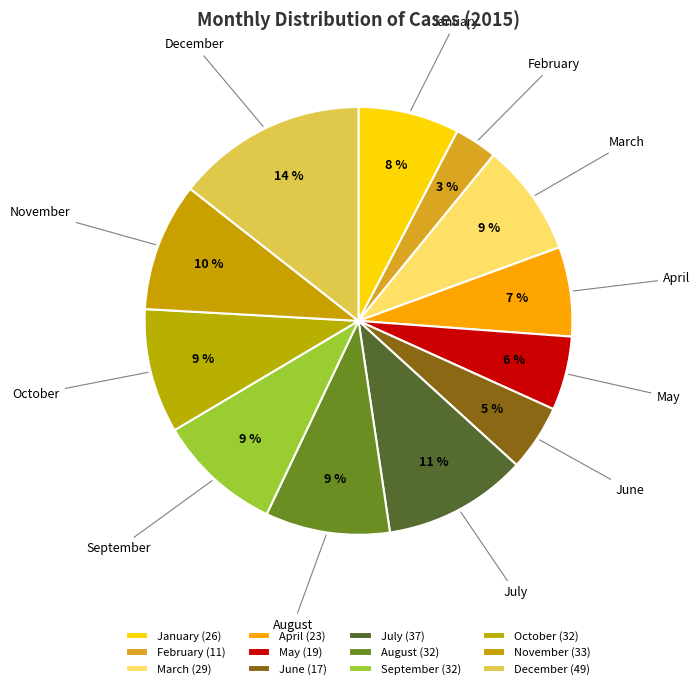

What is the ratio of the value at August to the value at December?

0.7